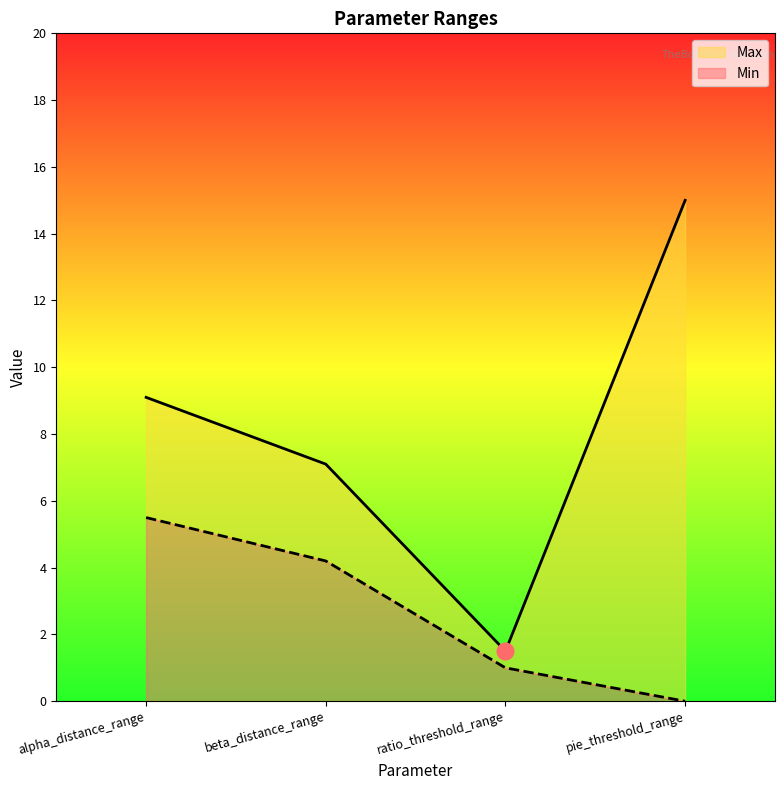

Reading left to right, transcribe all the data shown in this chart.

Min: alpha_distance_range=5.5	beta_distance_range=4.2	ratio_threshold_range=1.0	pie_threshold_range=0.0
Max: alpha_distance_range=9.1	beta_distance_range=7.1	ratio_threshold_range=1.5	pie_threshold_range=15.0